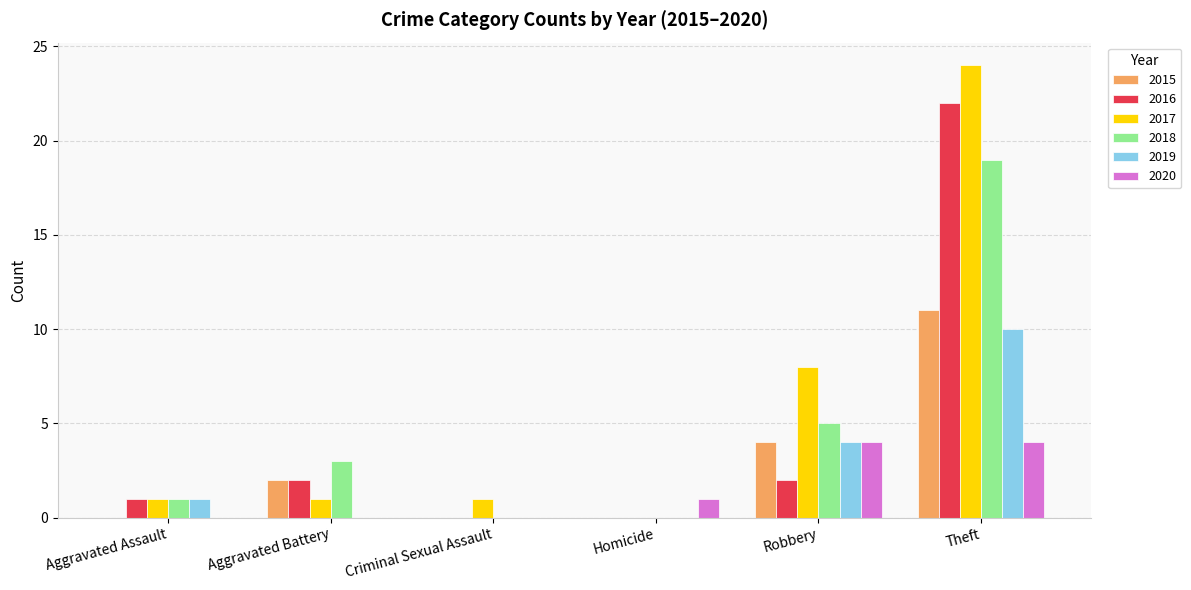

Is it true that 2019 equals 2 at Aggravated Assault?

False